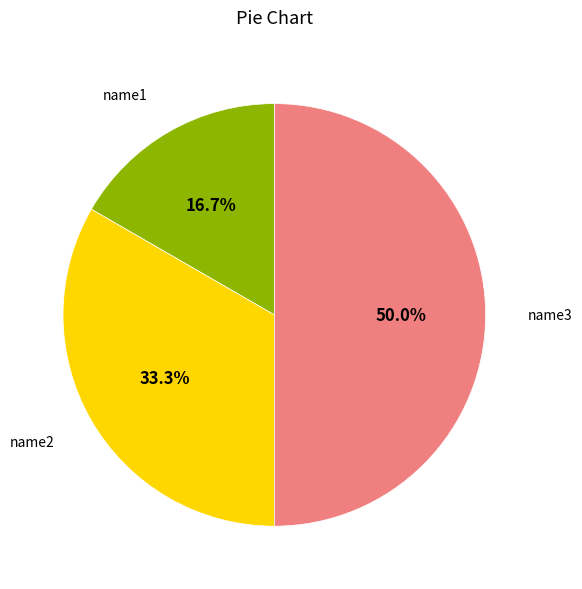

To the nearest percent, what percentage of the pie is name3?

50%